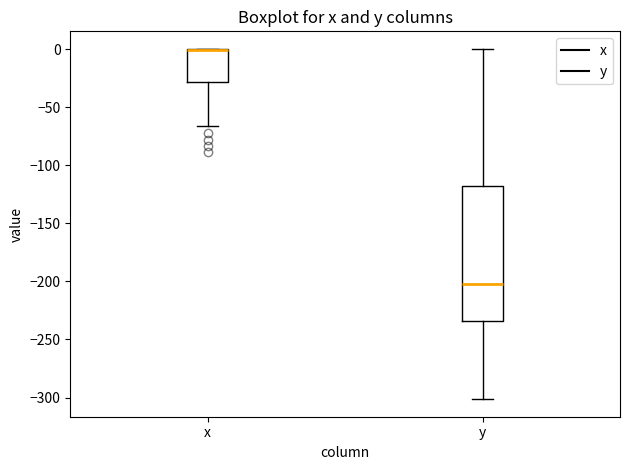

Where is the upper edge of the box for x on the y-axis? The values are not printed on the chart, so give them approximately, as read against the axis.

0